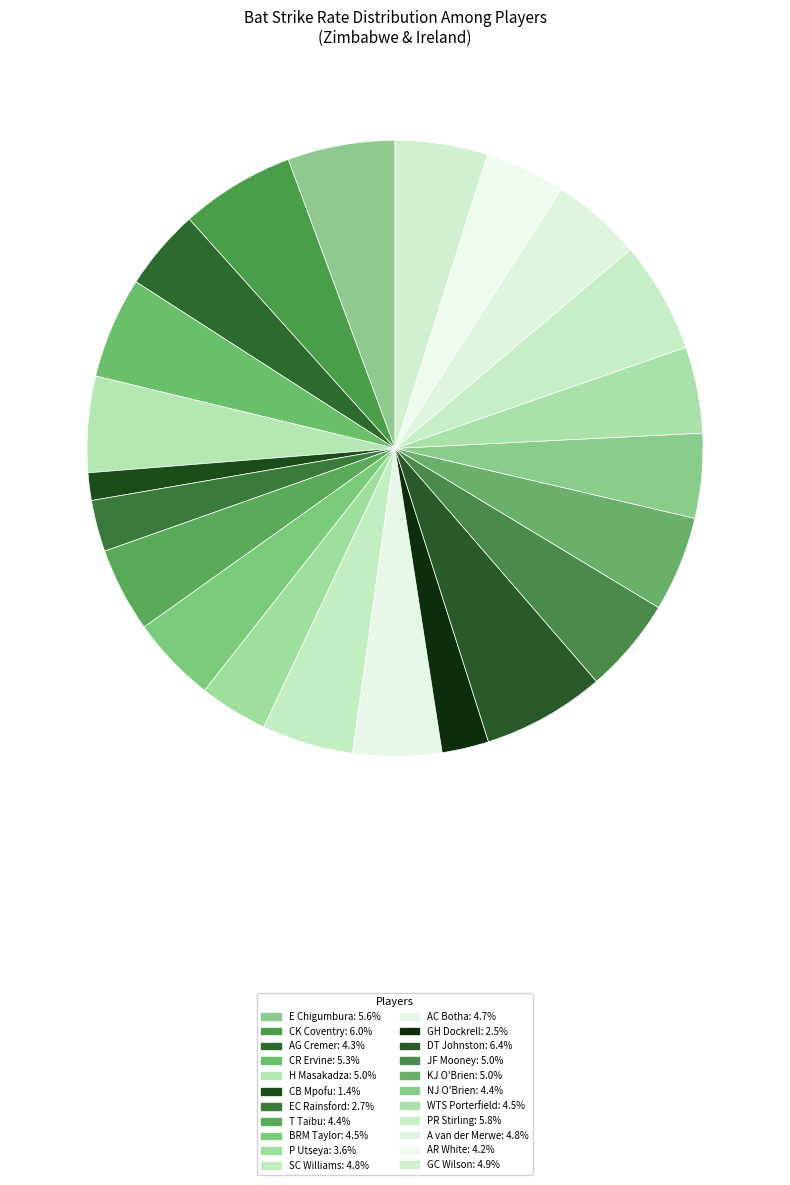

Which category has the smallest portion of the pie?

CB Mpofu